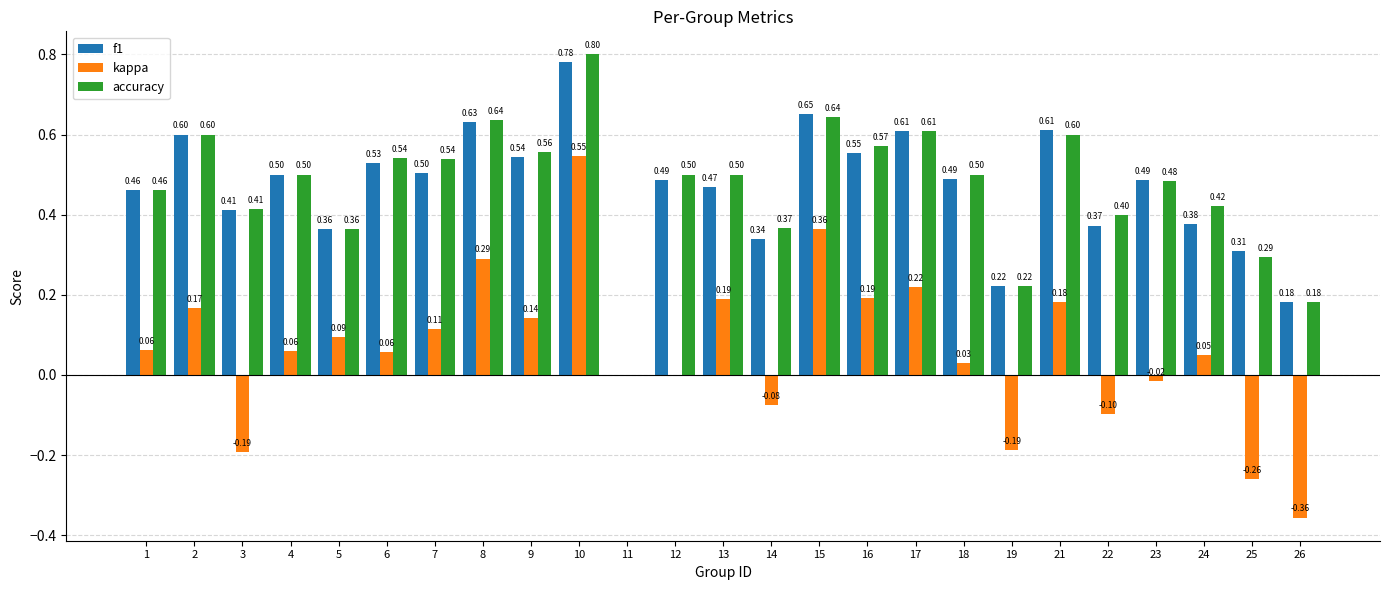

Which series changed the most between 14 and 16?

kappa